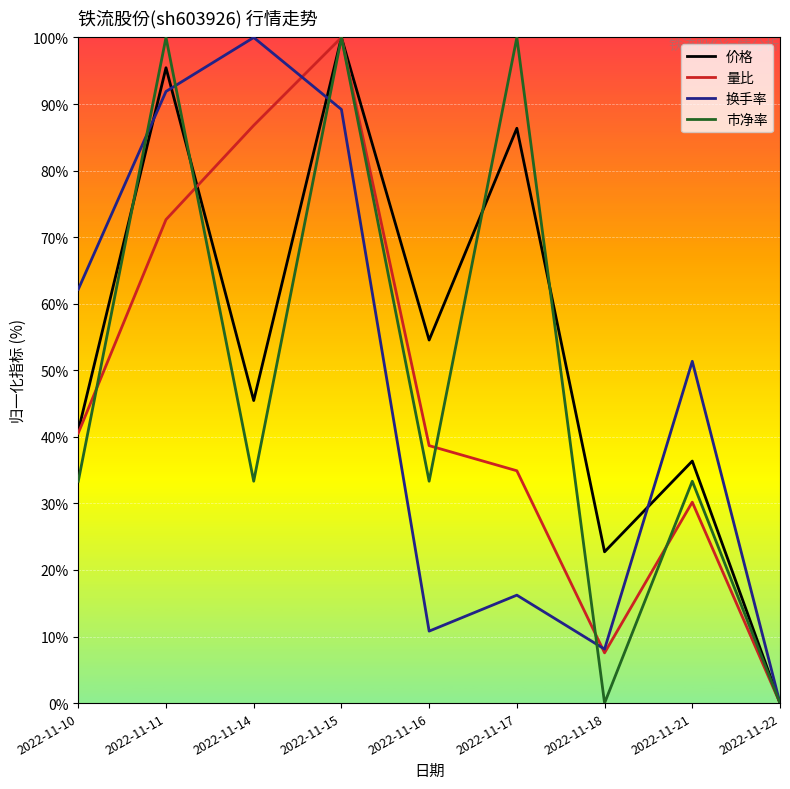

How many lines are shown in the chart?

4